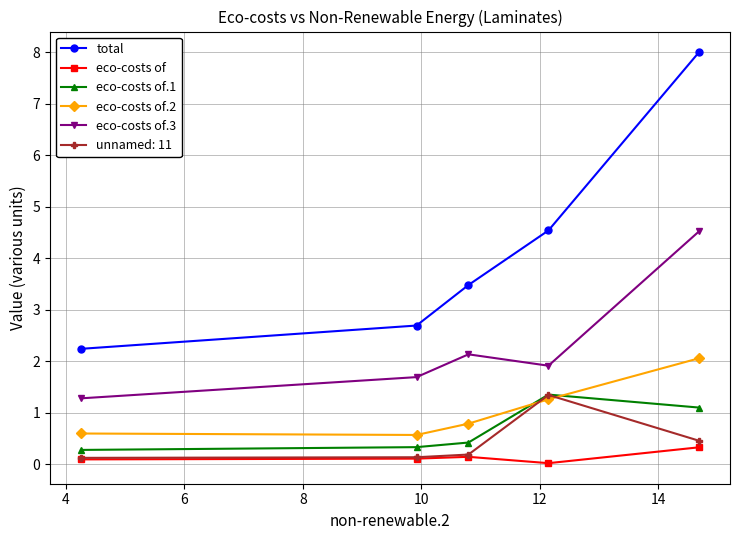

True or false: total and eco-costs of.2 cross at least once.

False